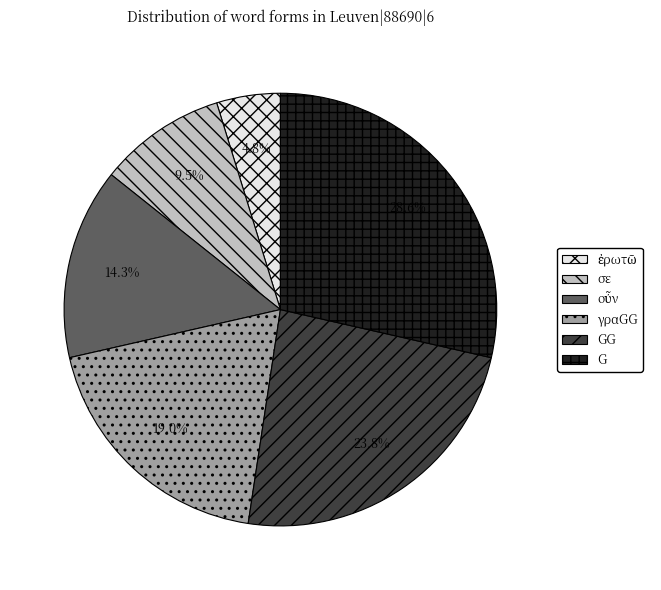

What is the largest slice in the pie chart?

G